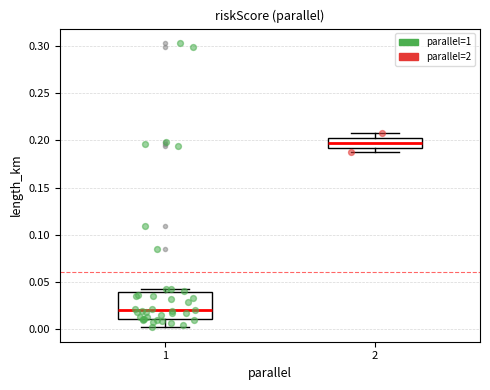

Which box has the lowest median line?

1